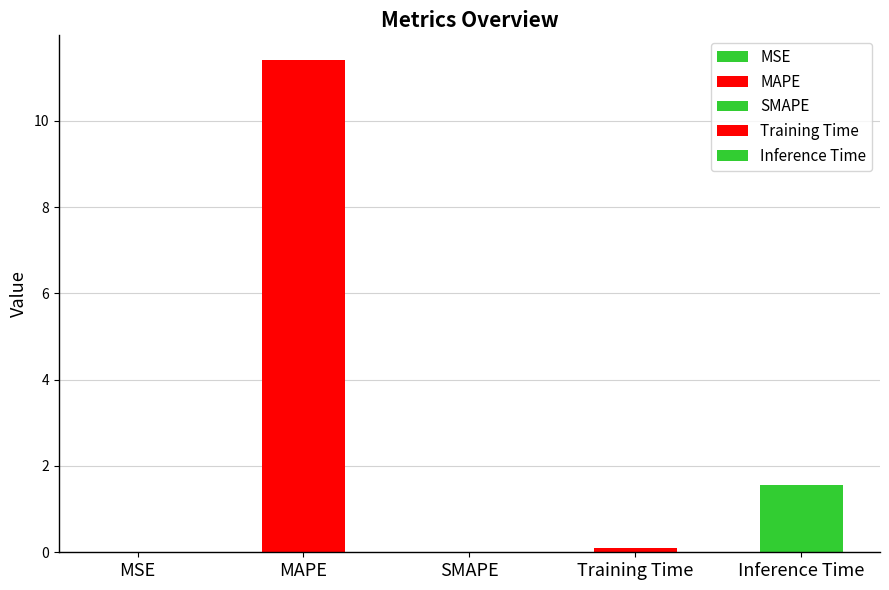

What is the label of the 3rd bar from the left?

SMAPE